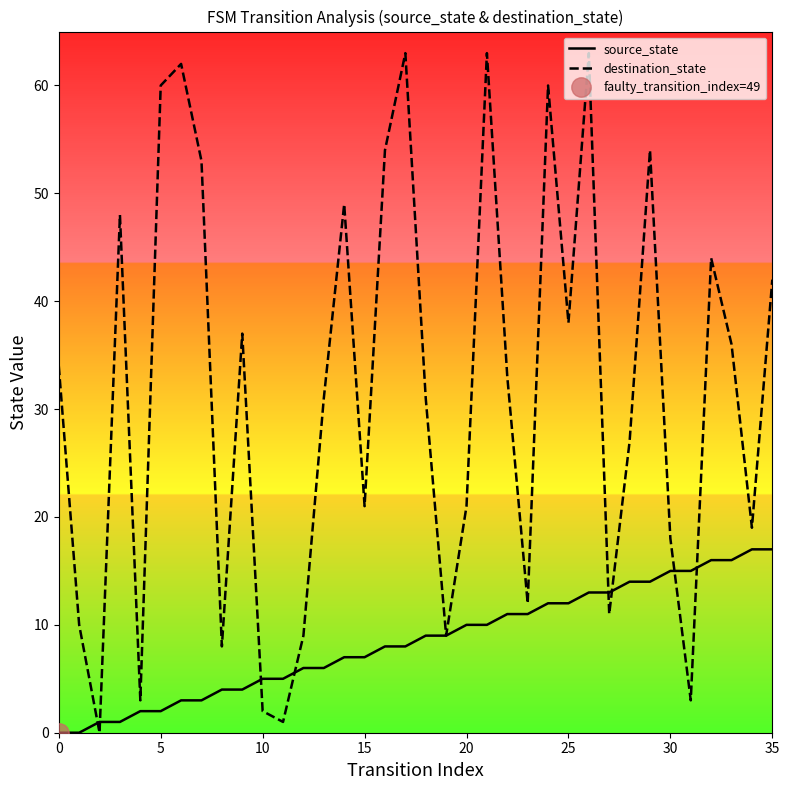

What is the value of the source_state point at the 32nd from the left?

15